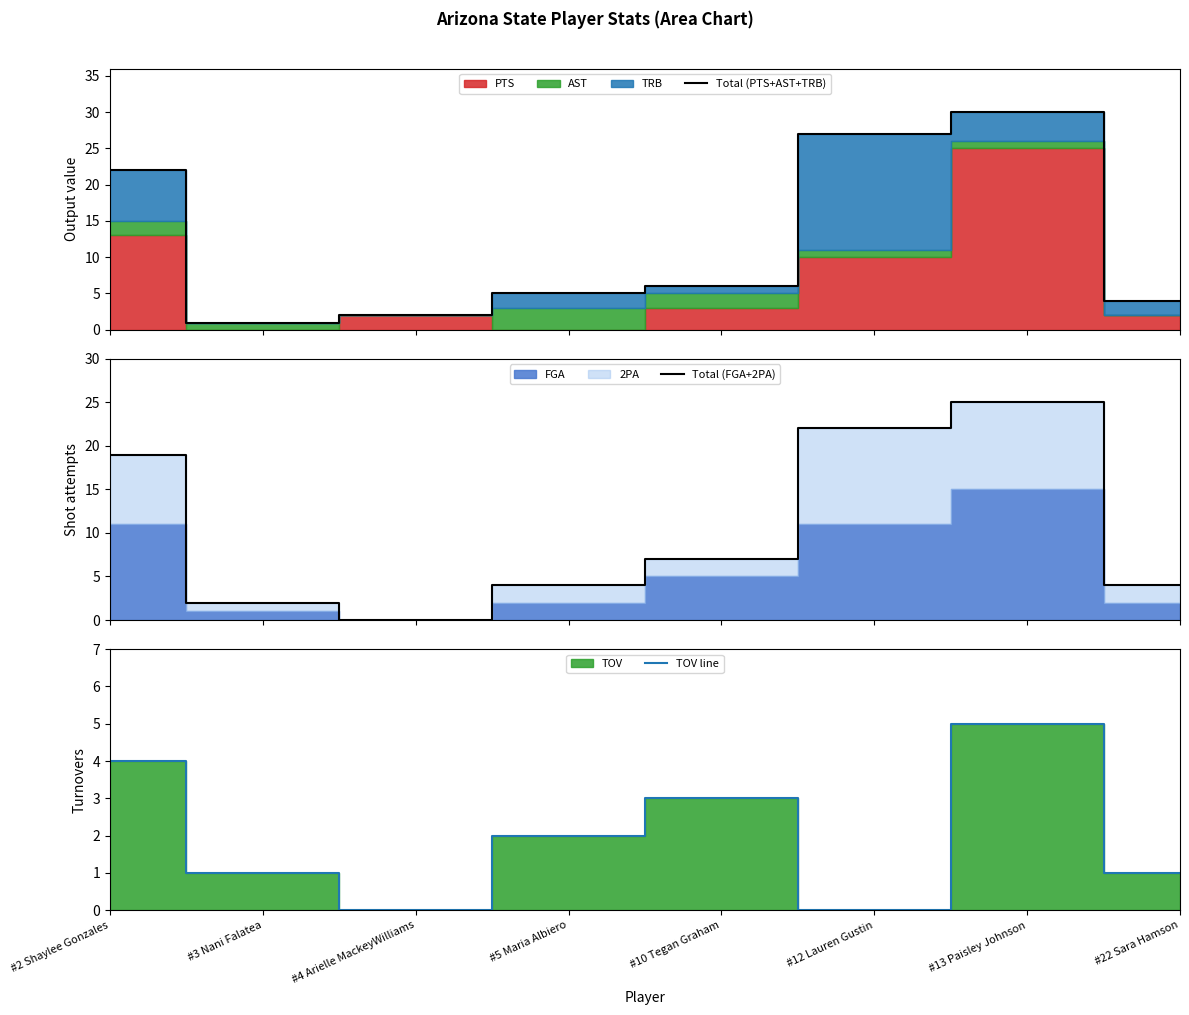

The TOV line series shows 1 at #22 Sara Hamson. True or false?

True